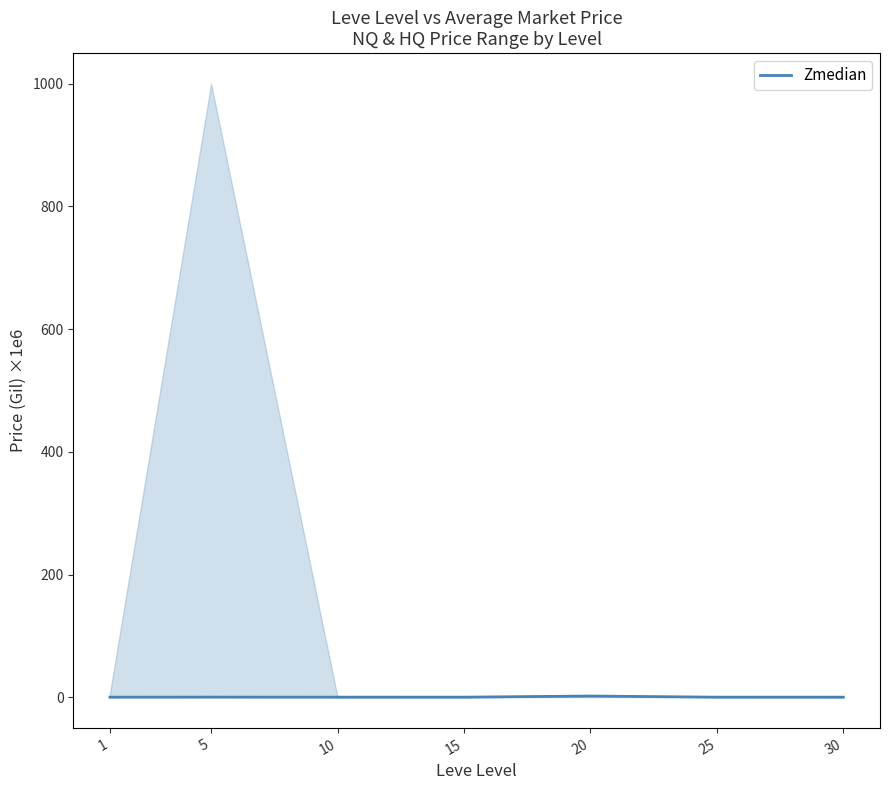

What is the sum of the values at 1 and 20?

1.9